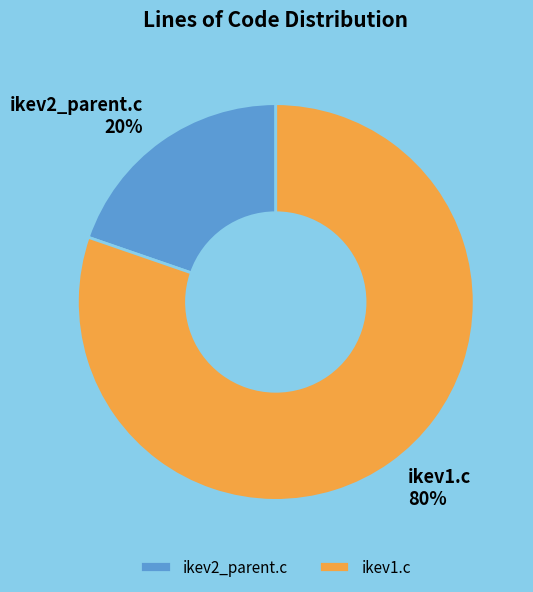

To the nearest percent, what is the average slice percentage?

50%